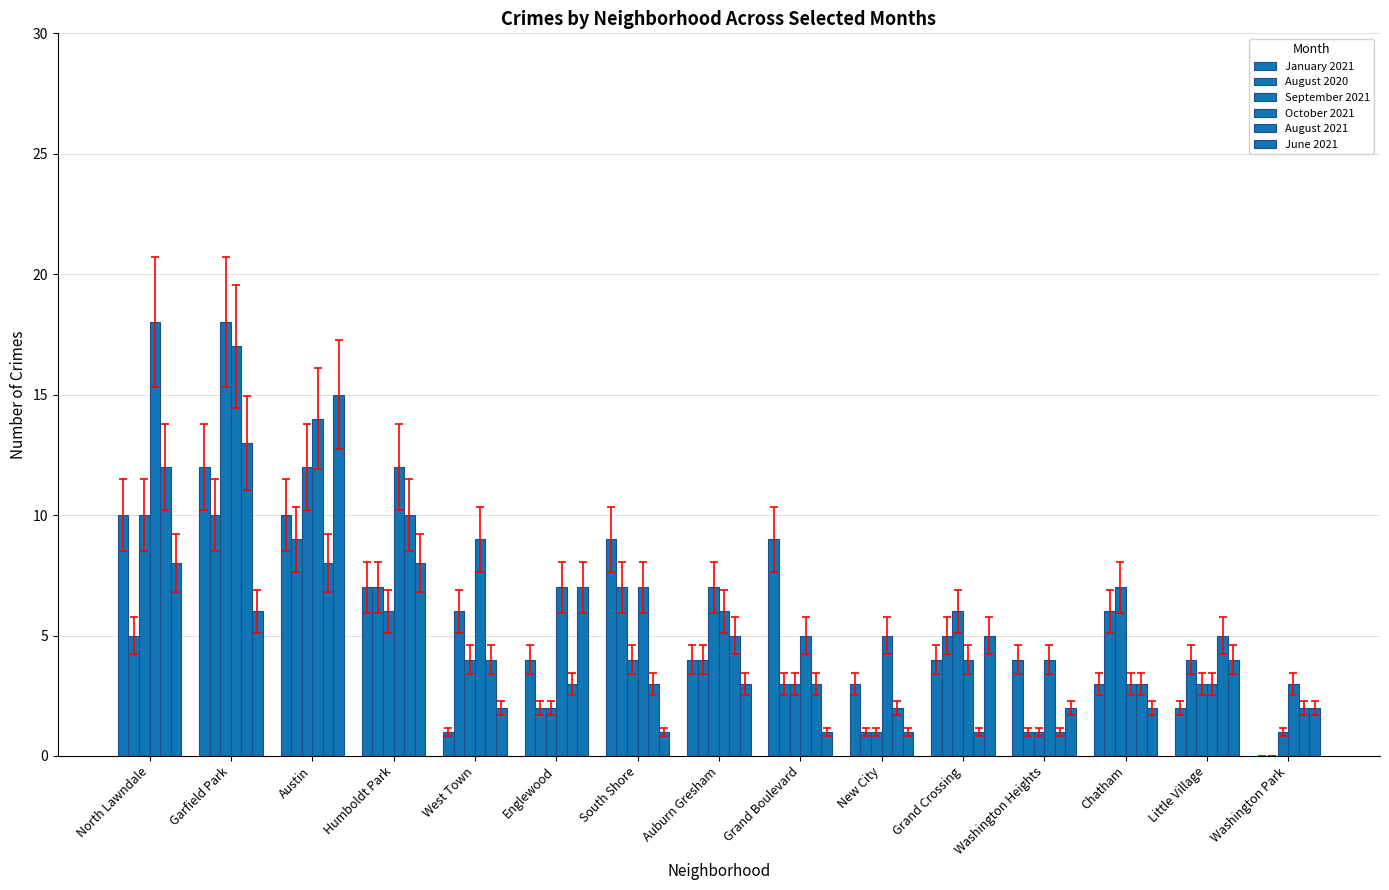

Are the bars horizontal?

No